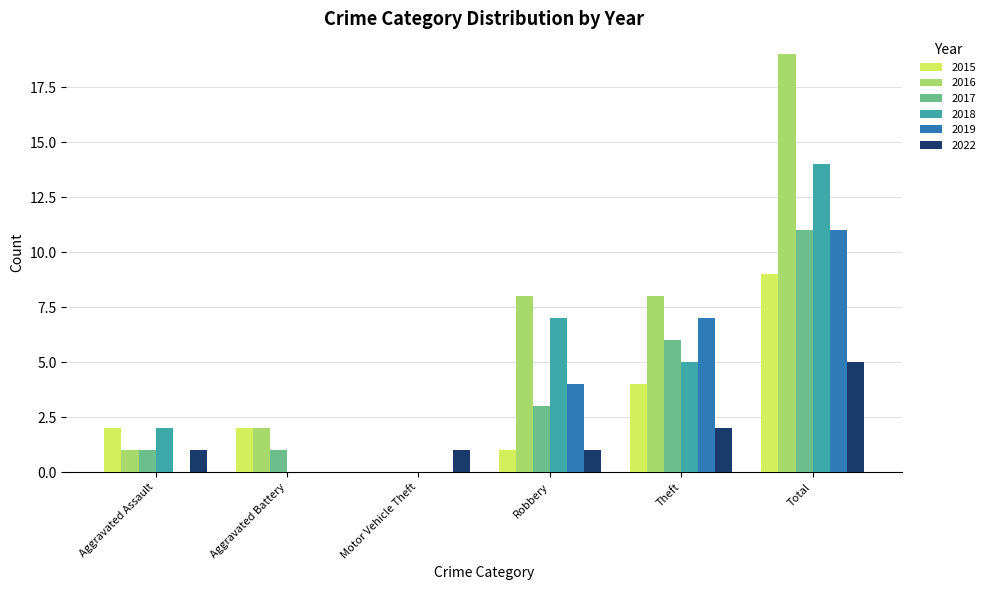

What is the sum of the 2016 values at Robbery and Total?

27